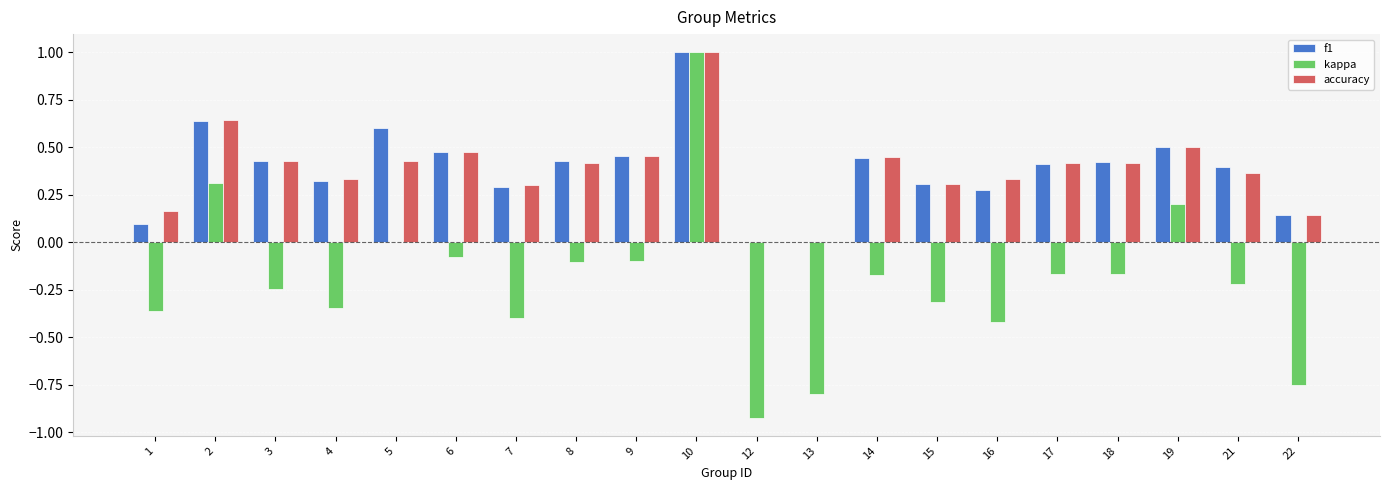

What is the total value across all series at 19?

1.2